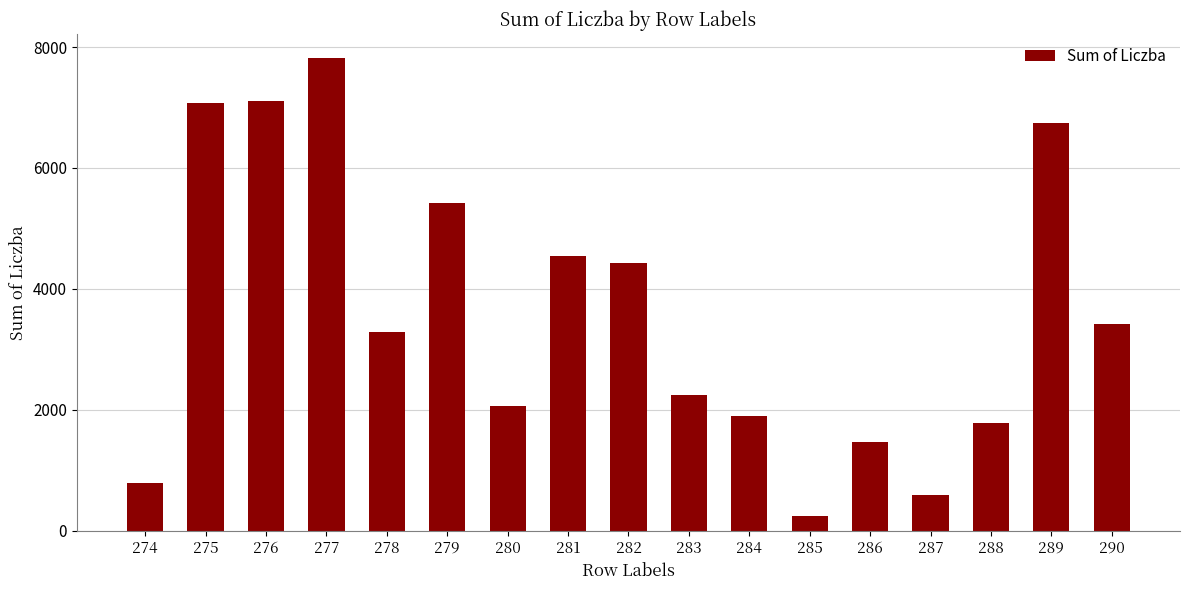

What is the minimum value shown in the chart?

245